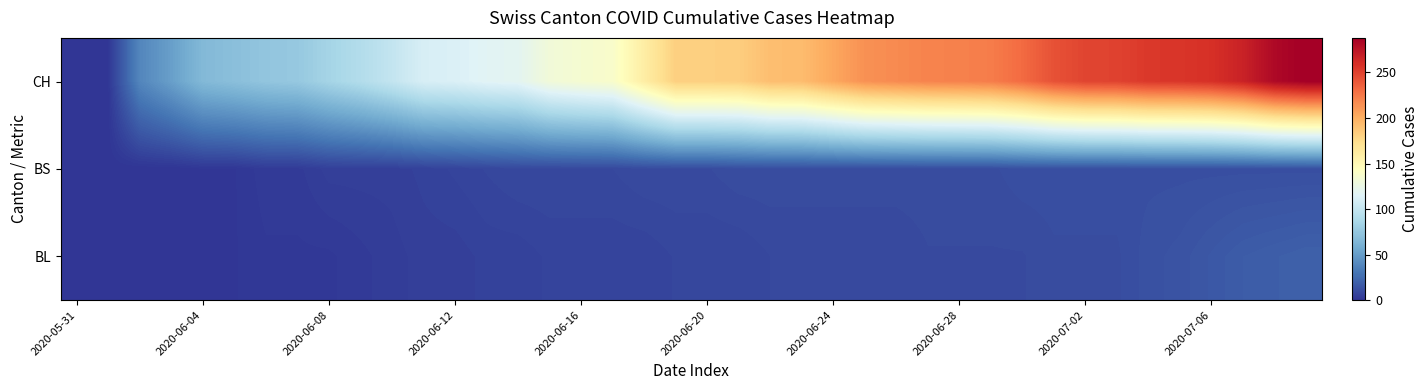

How many categories are shown in the chart?

40